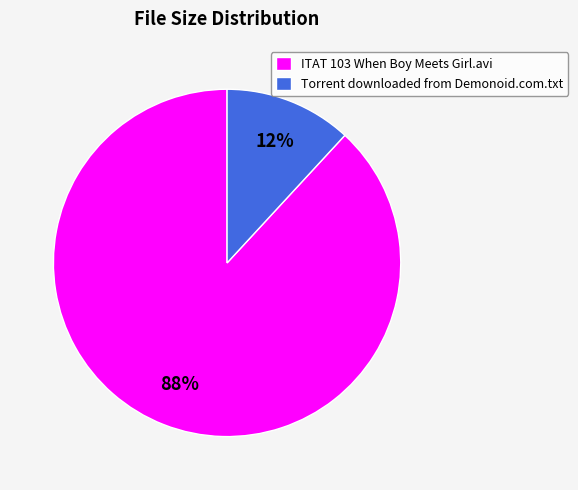

How many slices are in this pie chart?

2